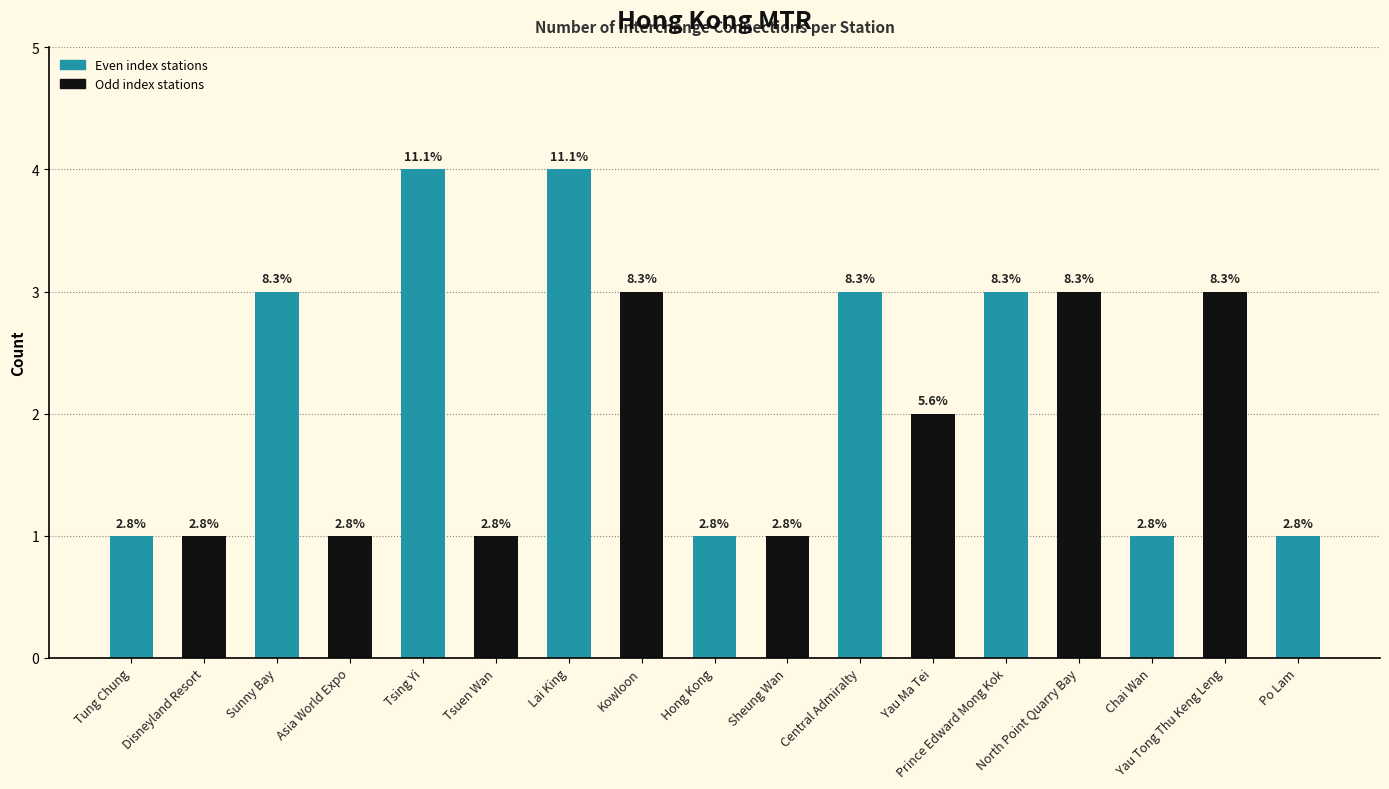

The value at Kowloon is 1. True or false?

False